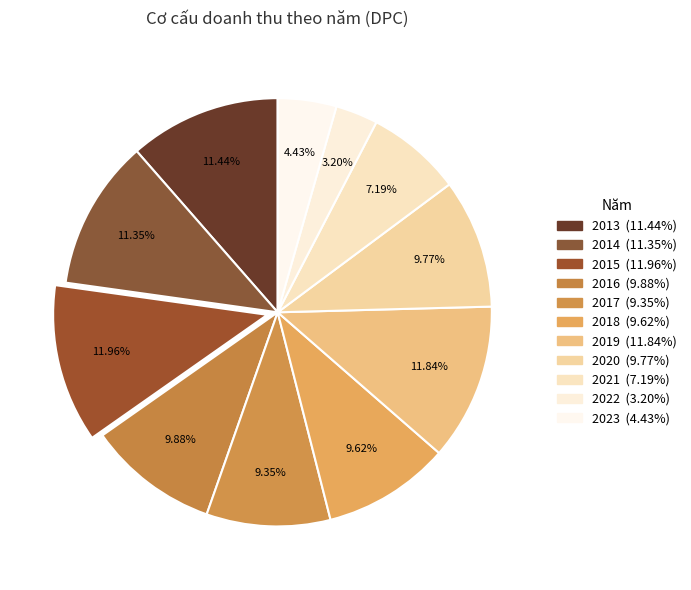

How many slices are in this pie chart?

11